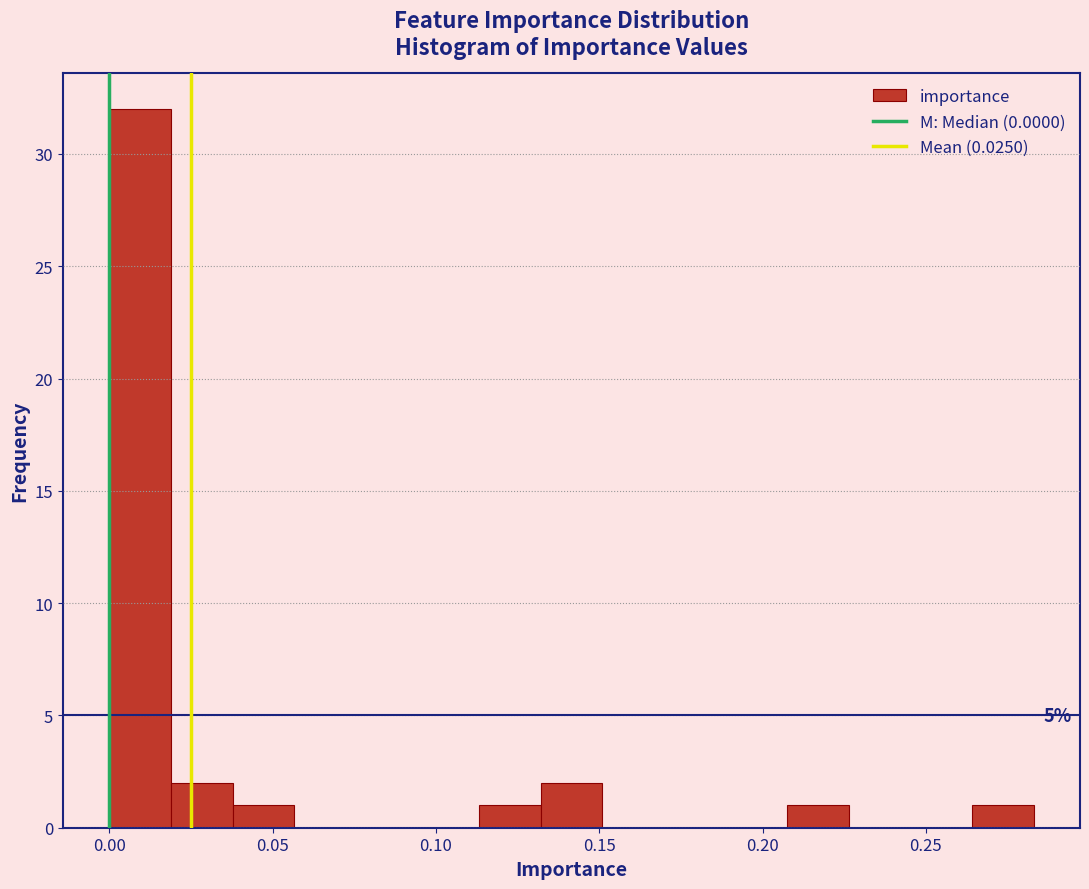

Around what value on the x-axis is the tallest bar? Give the approximate position of its centre, as read against the axis.

0.010